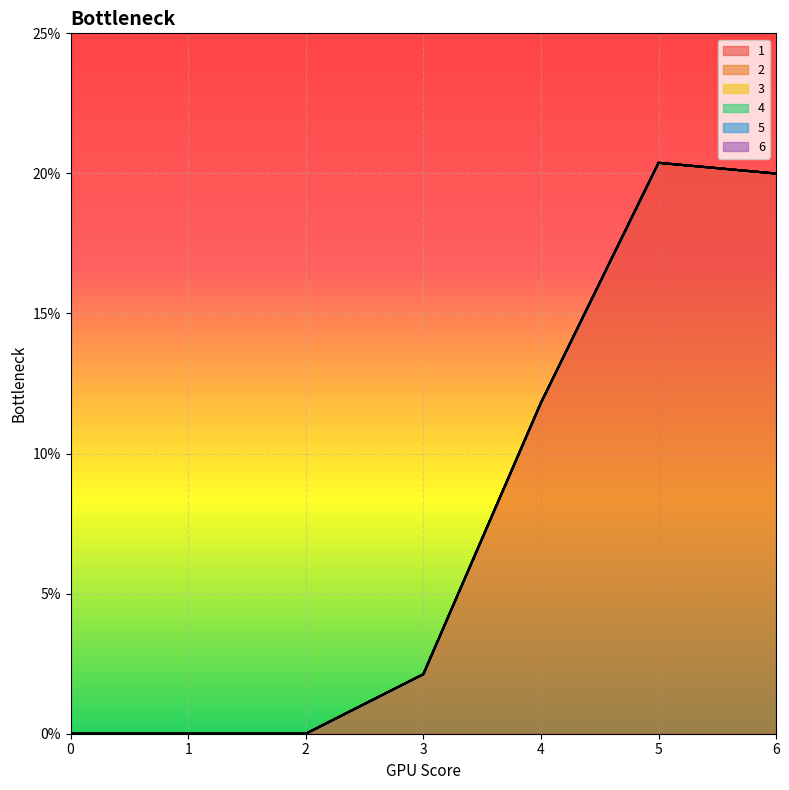

What are all the series names shown in the legend?

1, 2, 3, 4, 5, 6